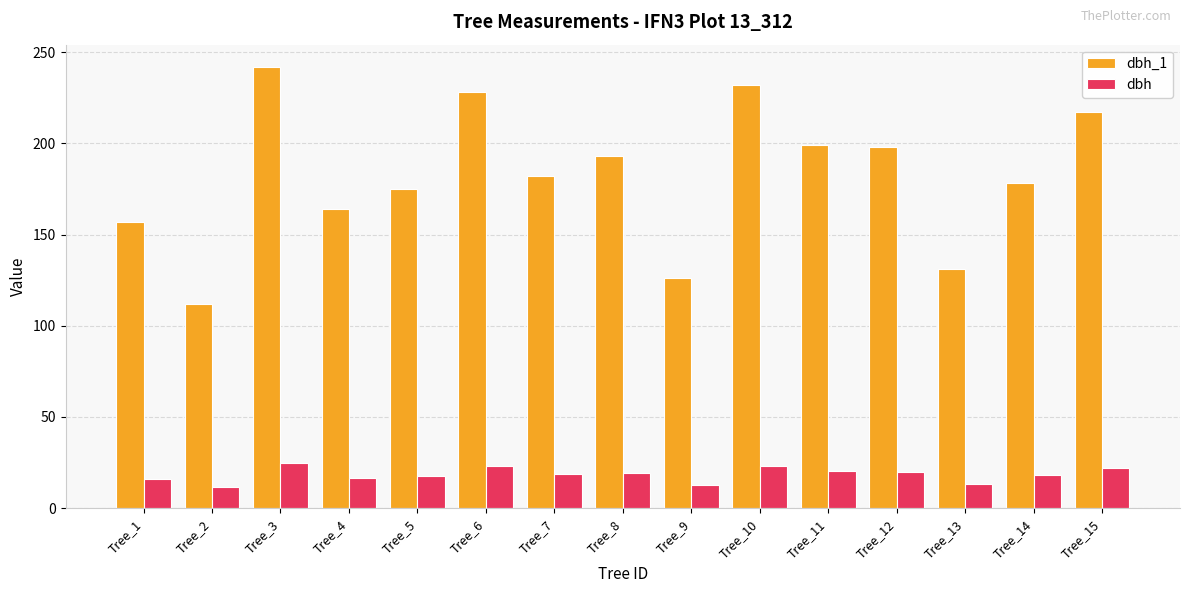

What is the value of the dbh_1 bar at the 2nd from the left?

112.0